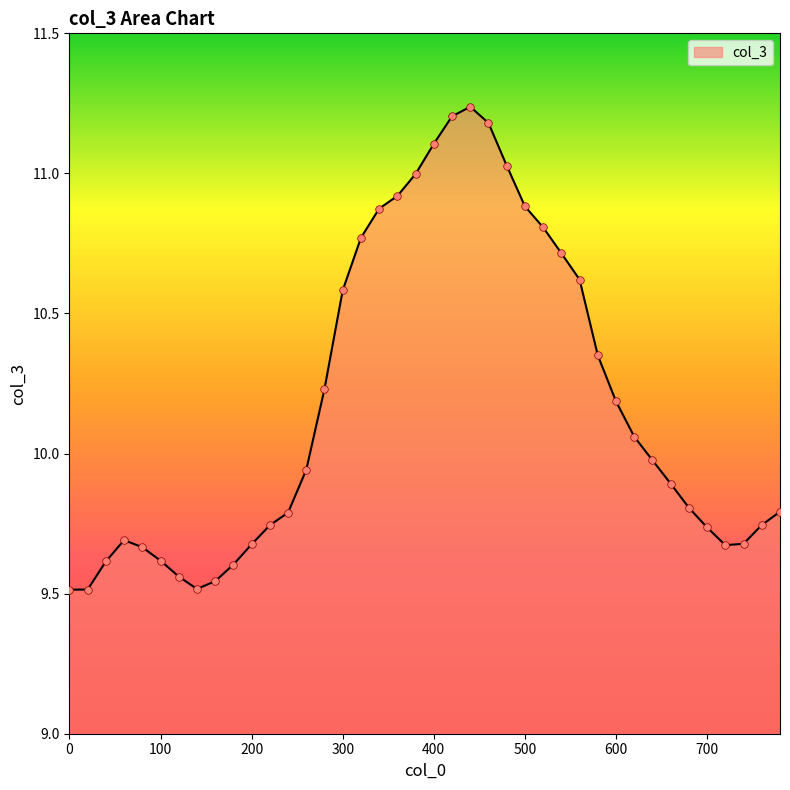

What is the difference between the maximum and minimum values?

1.7